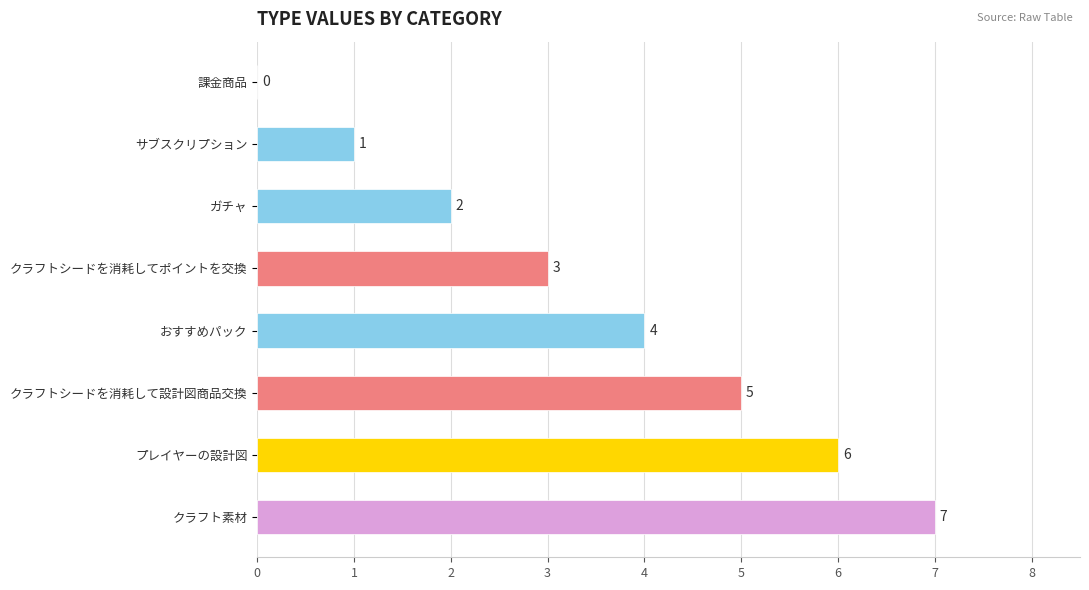

The value at クラフトシードを消耗して設計図商品交換 is 5. True or false?

True